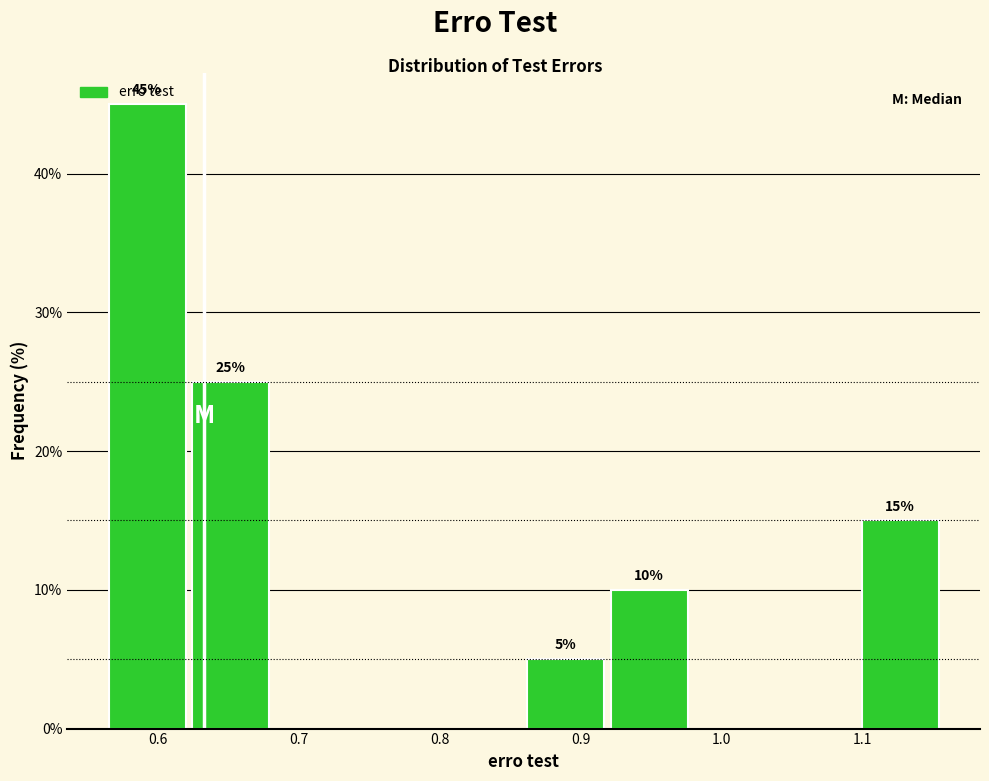

Over which range of the x-axis is the bar tallest?

0.56 to 0.62